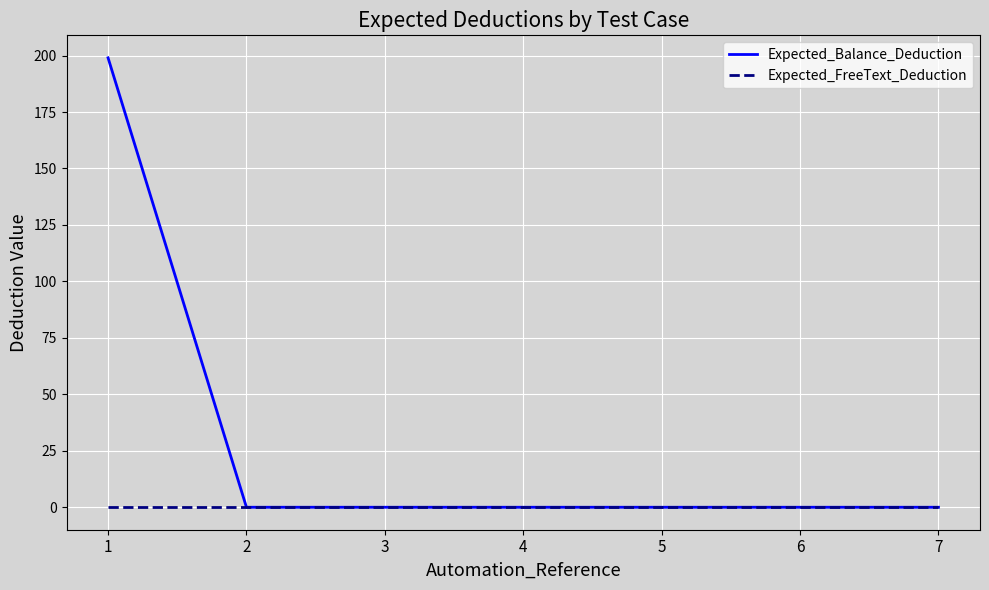

Which category has the highest value across all series?

1